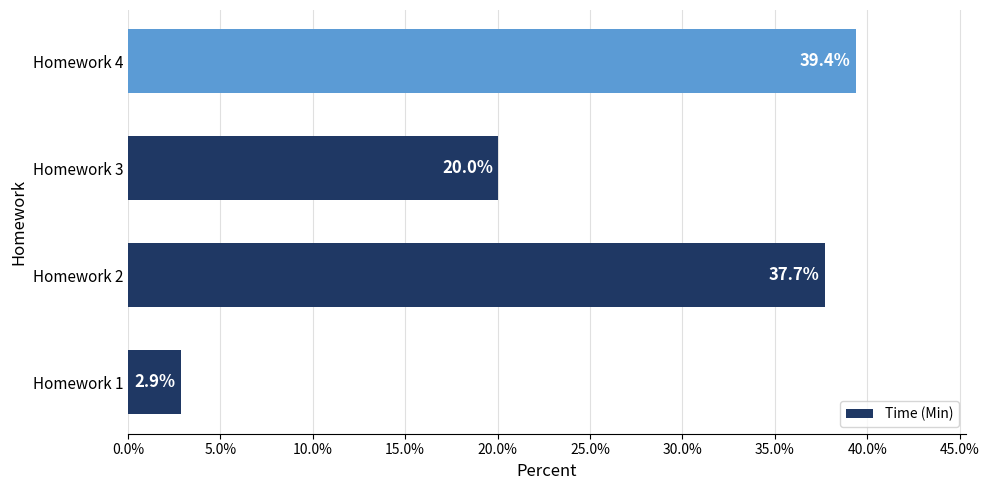

What is the greatest value displayed?

39.4